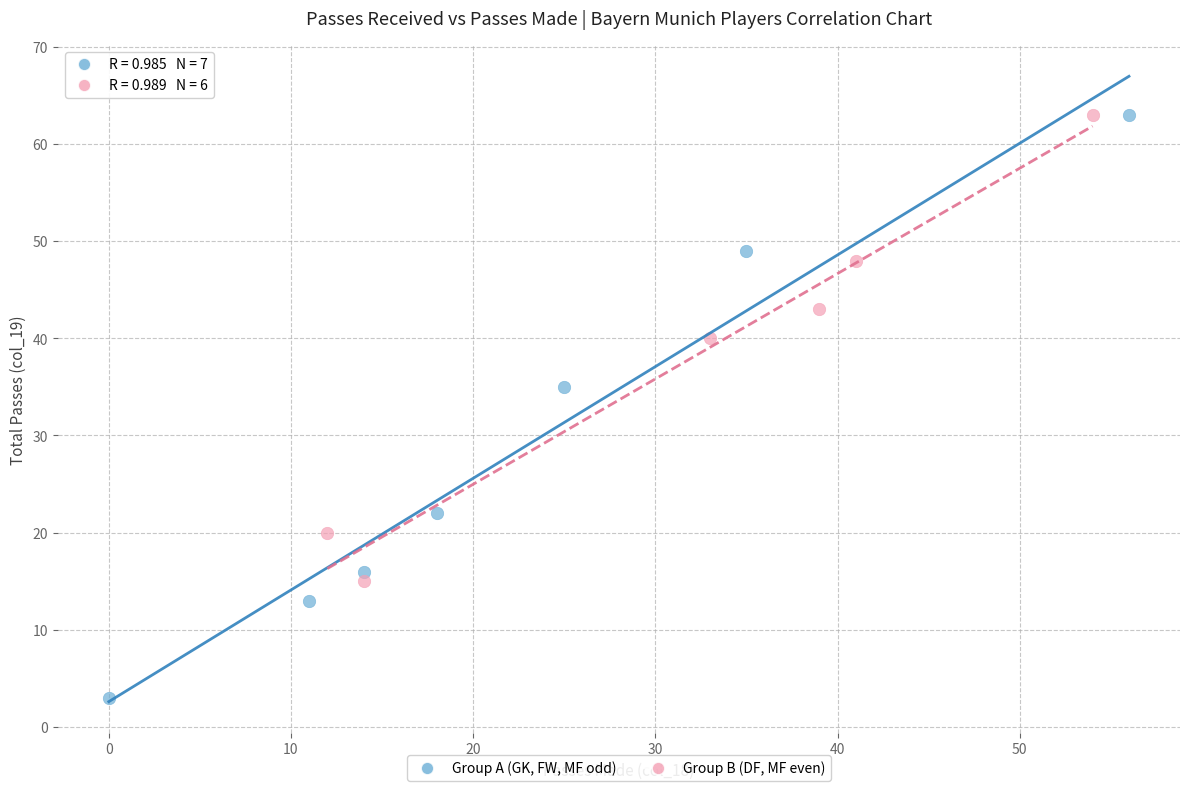

Which series contains the lowest Y value?

Group A (GK, FW, MF odd)